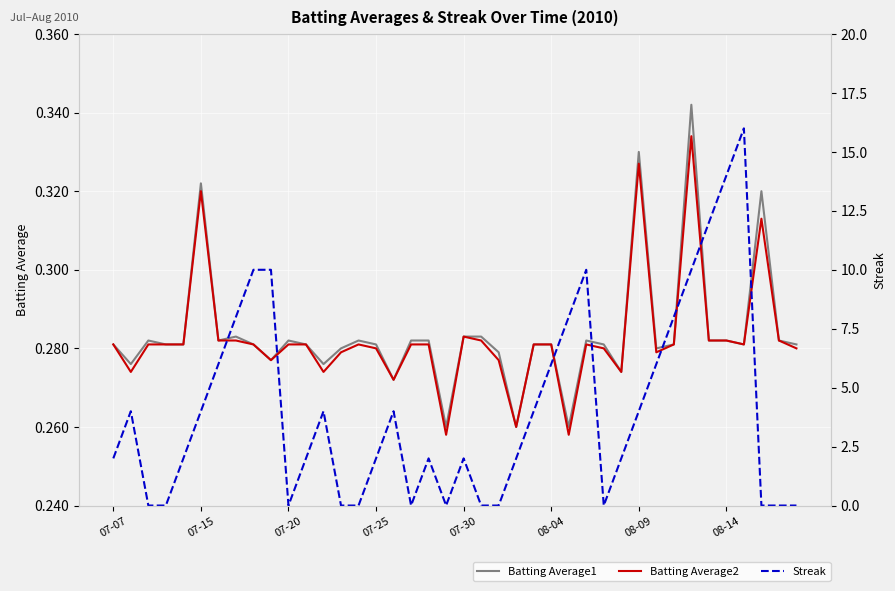

What is the value of the Batting Average2 point at the 28th from the left?

0.3